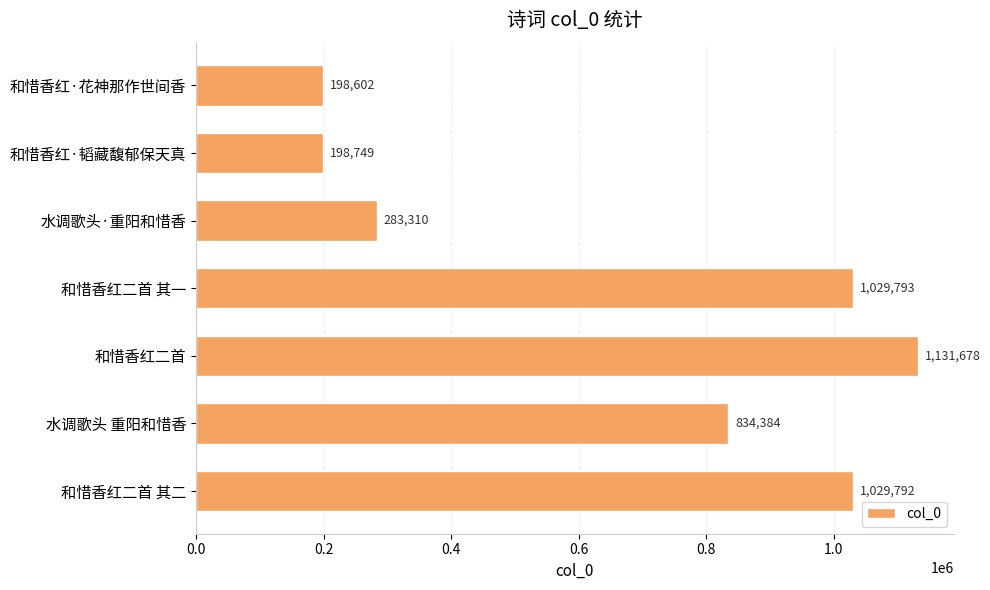

Does the chart contain stacked bars?

No